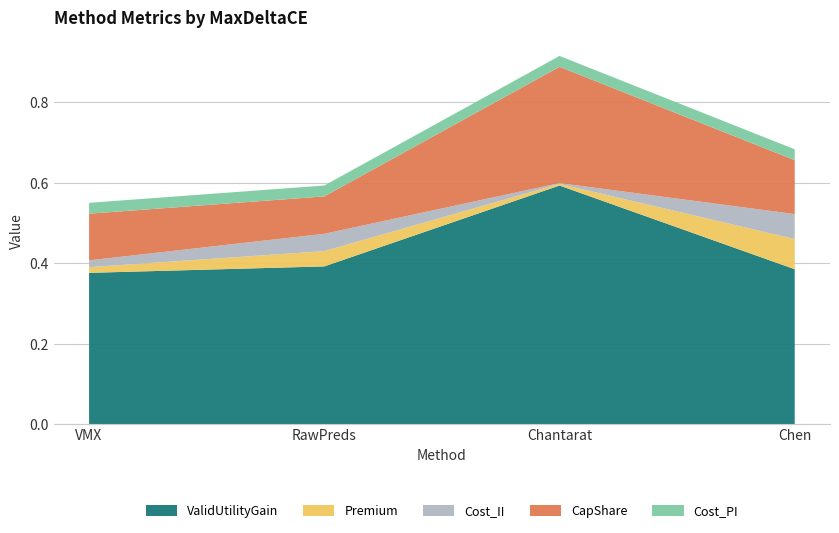

Reading left to right, what are all the values shown in this chart?

ValidUtilityGain: VMX=0.4	RawPreds=0.4	Chantarat=0.6	Chen=0.4
Premium: VMX=0.0	RawPreds=0.0	Chantarat=0.0	Chen=0.1
Cost_II: VMX=0.0	RawPreds=0.0	Chantarat=0.0	Chen=0.1
CapShare: VMX=0.1	RawPreds=0.1	Chantarat=0.3	Chen=0.1
Cost_PI: VMX=0.0	RawPreds=0.0	Chantarat=0.0	Chen=0.0